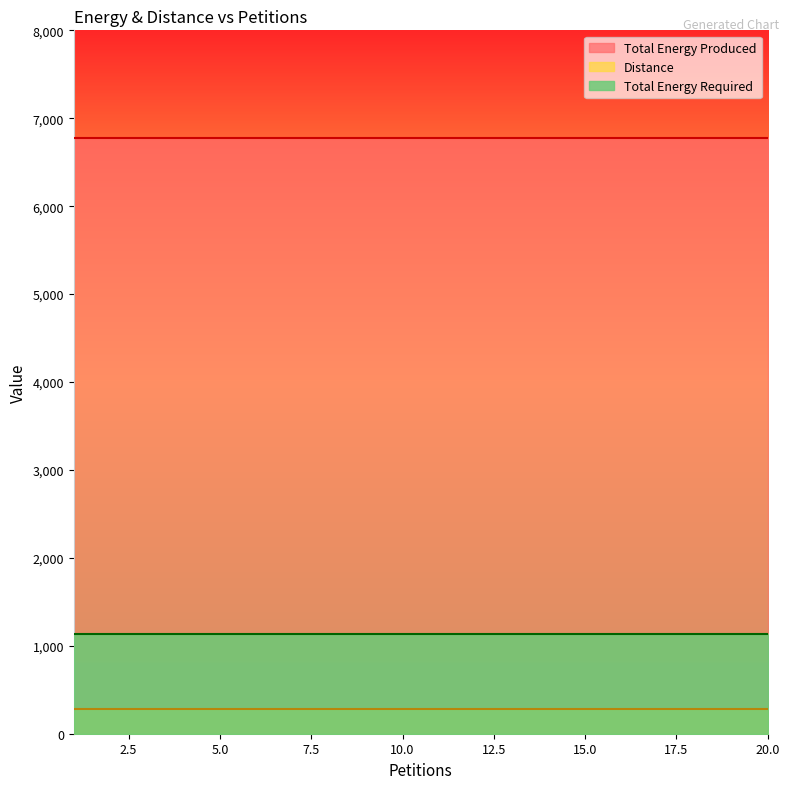

Does the chart have visible grid lines?

No